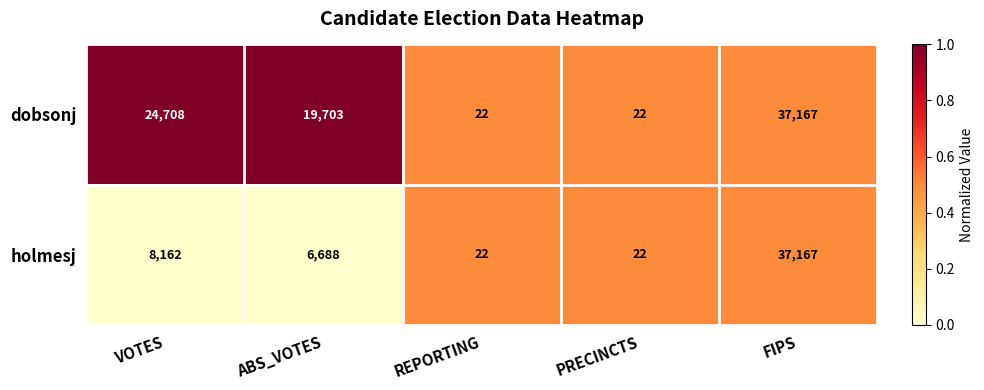

Is the value of holmesj at VOTES greater than the value of dobsonj at ABS_VOTES?

No